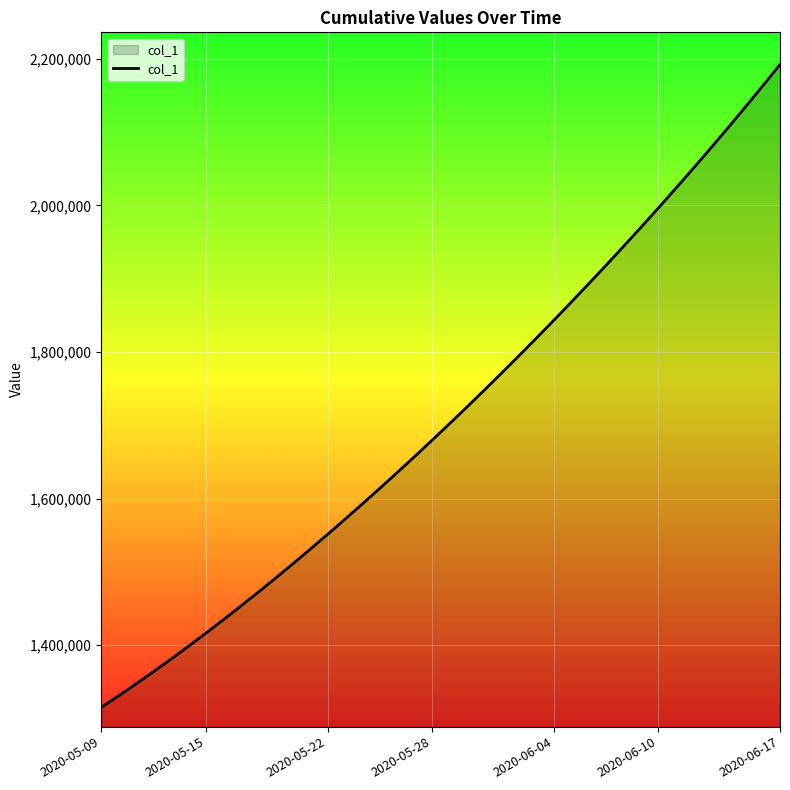

Reading right to left, what are all the values shown in this chart?

2192215.5	2162819.8	2133931.8	2105517.8	2077551.8	2050012.4	2022881.6	1996143.0	1969780.8	1943780.6	1918129.5	1892816.2	1867832.5	1843172.0	1818831.0	1794806.8	1771098.0	1747703.8	1724622.9	1701853.6	1679393.9	1657240.6	1635391.5	1613845.5	1592604.1	1571671.5	1551053.9	1530759.4	1510796.2	1491172.1	1471894.0	1452968.0	1434398.8	1416195.4	1398365.8	1380917.0	1363857.9	1347197.2	1330941.6	1315099.0